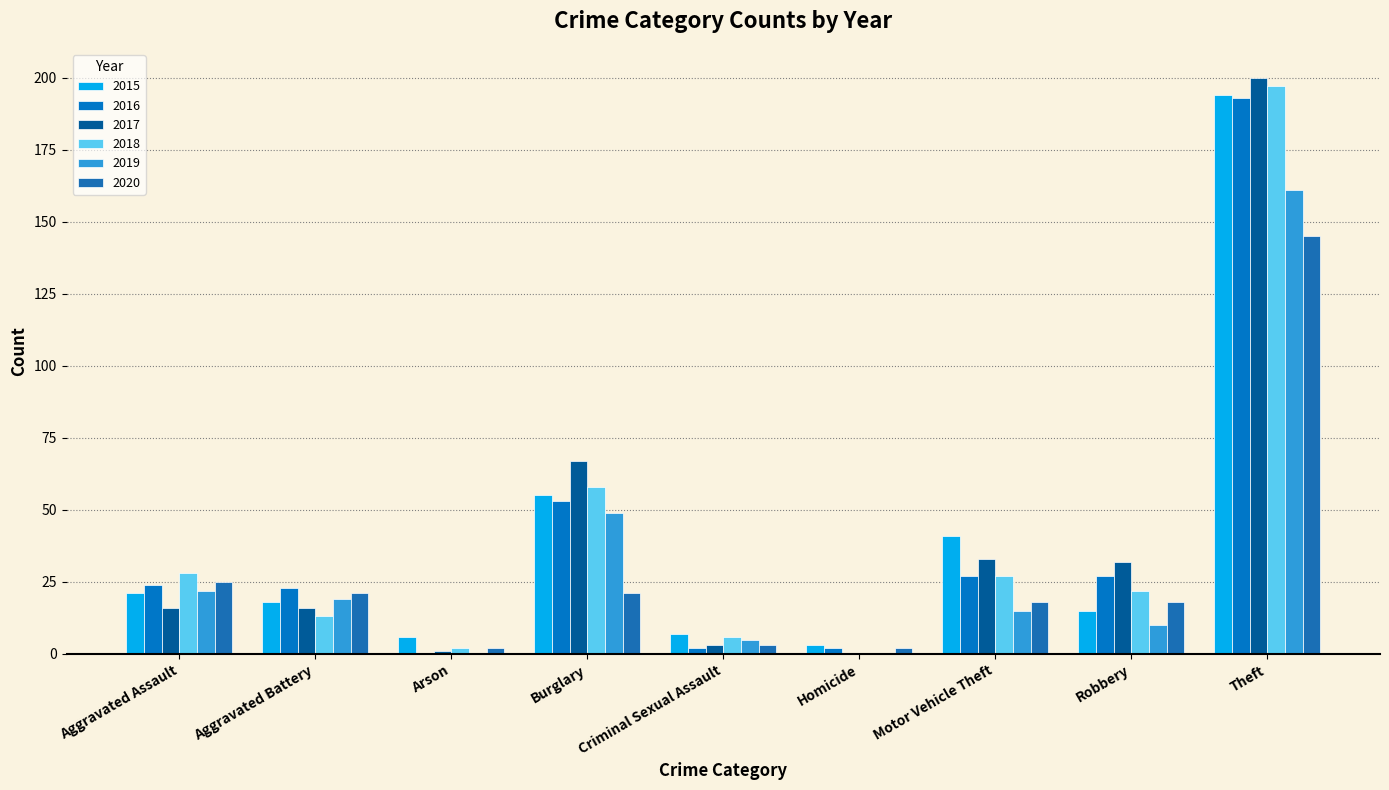

Count the number of data series in this chart.

6